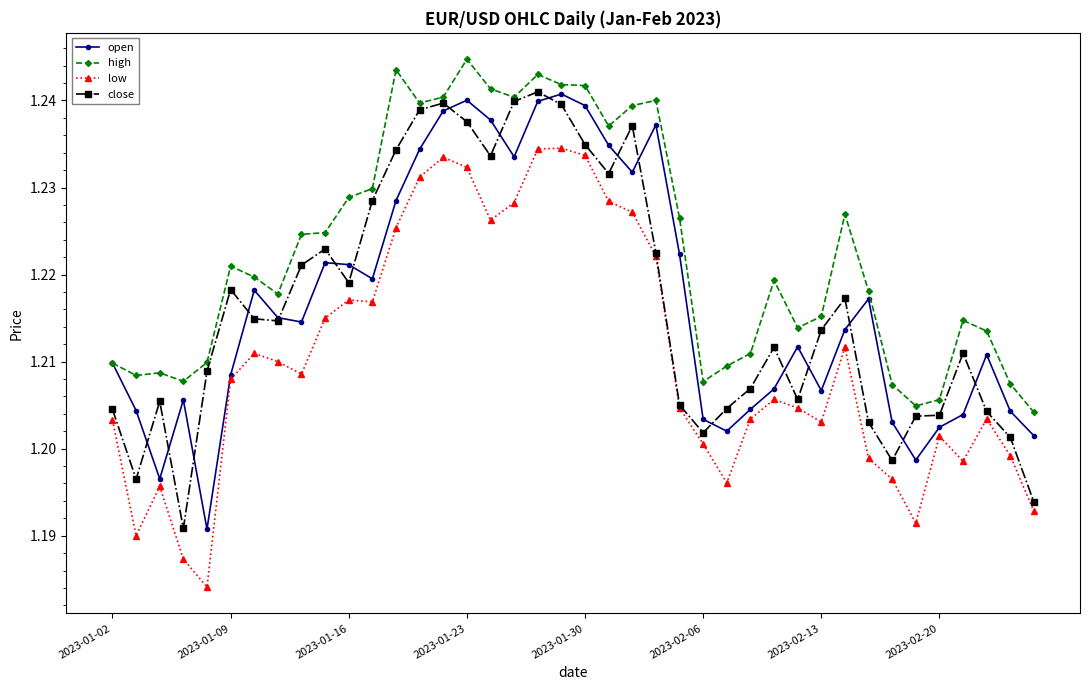

True or false: low and high intersect in this chart.

False